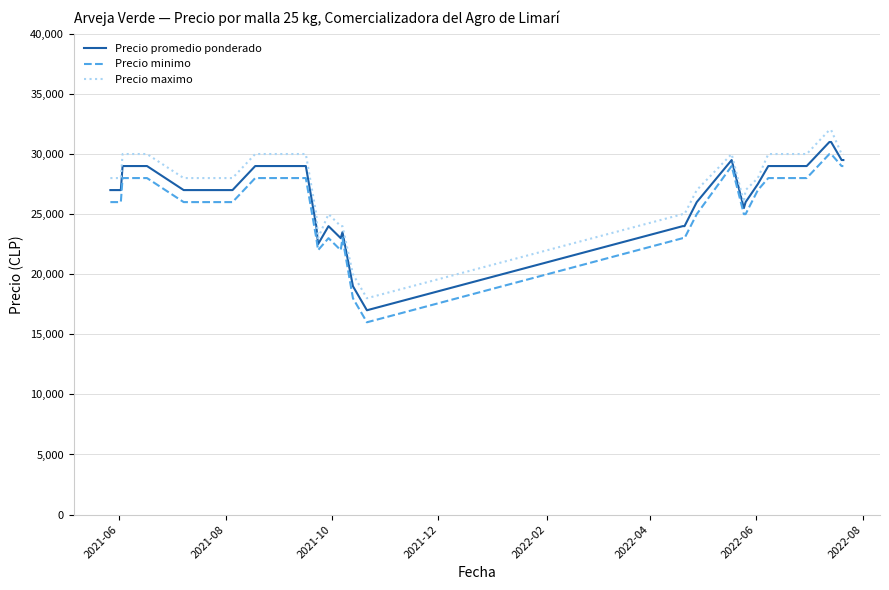

What are all the series names shown in the legend?

Precio promedio ponderado, Precio minimo, Precio maximo